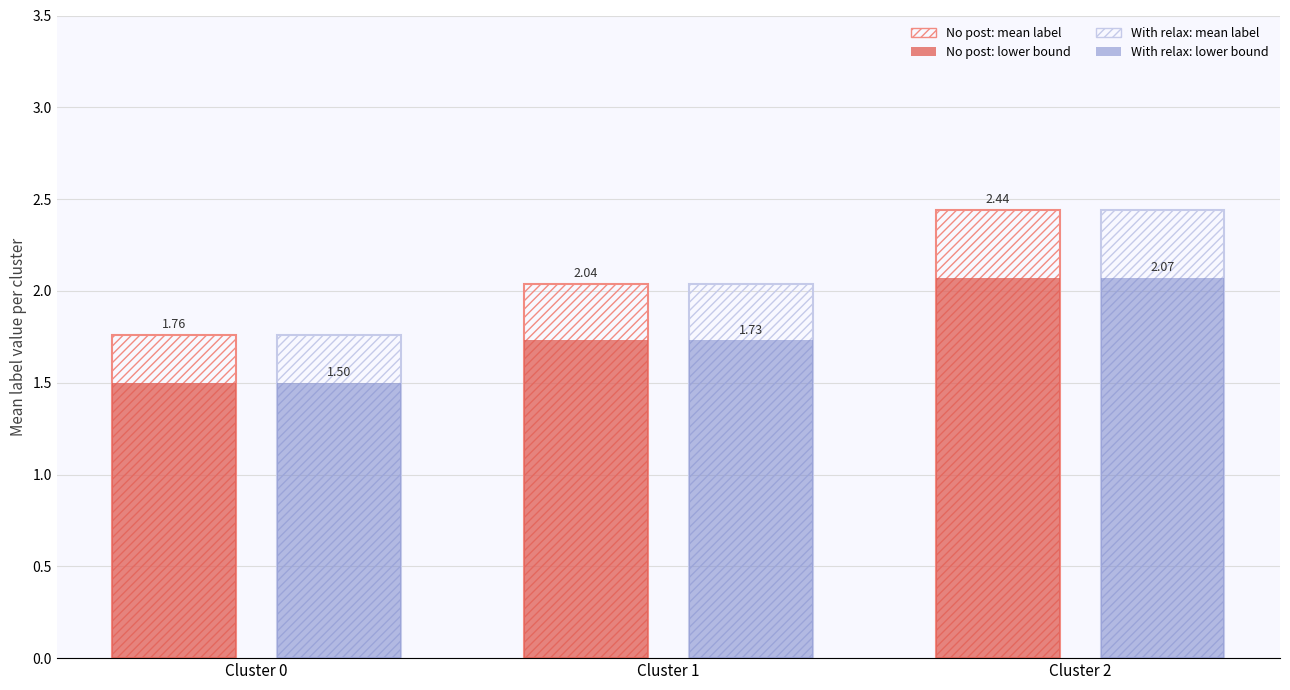

Does the chart contain stacked bars?

No